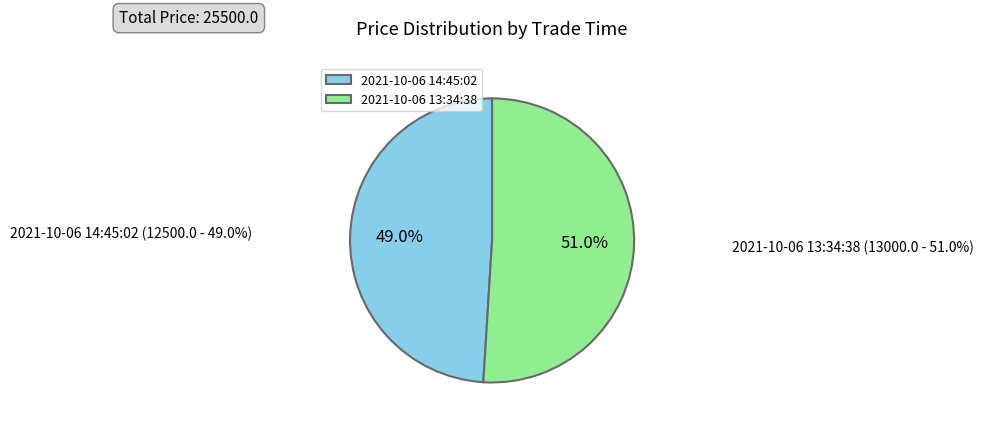

Does 2021-10-06 14:45:02 account for over 50% of the chart?

No